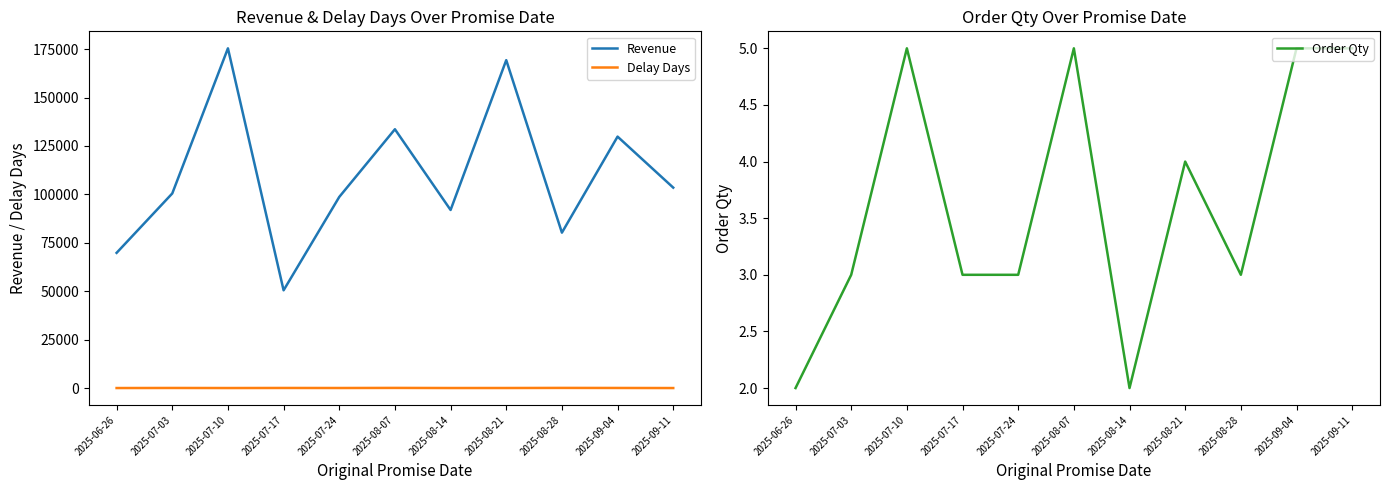

True or false: Revenue has more than 0 points higher than both neighbors.

True